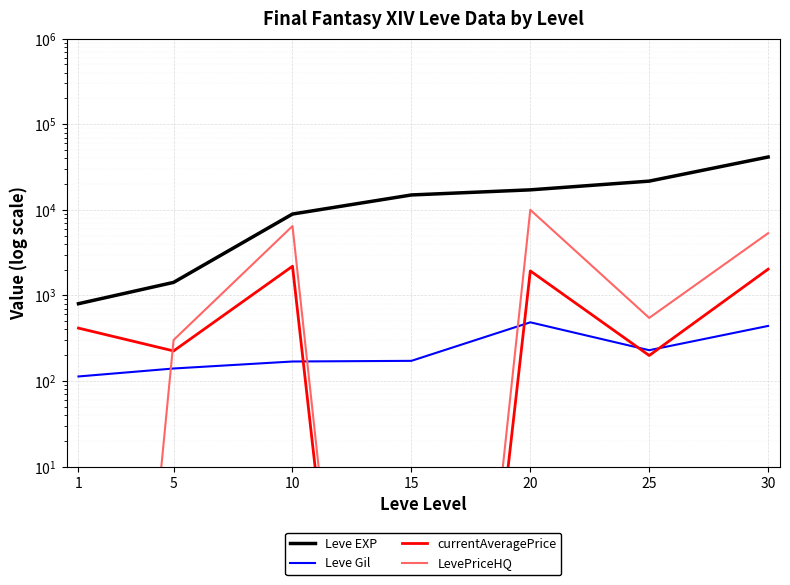

Reading left to right, transcribe all the data shown in this chart.

Leve EXP: 1=800.0	5=1420.0	10=8930.0	15=14920.0	20=17120.0	25=21650.0	30=41410.0
Leve Gil: 1=113.0	5=140.0	10=169.0	15=172.0	20=485.0	25=229.0	30=440.0
currentAveragePrice: 1=415.0	5=224.5	10=2192.0	15=0.0	20=1933.9	25=198.6	30=2024.9
LevePriceHQ: 1=0.0	5=301.5	10=6462.2	15=0.0	20=9998.0	25=546.0	30=5331.0